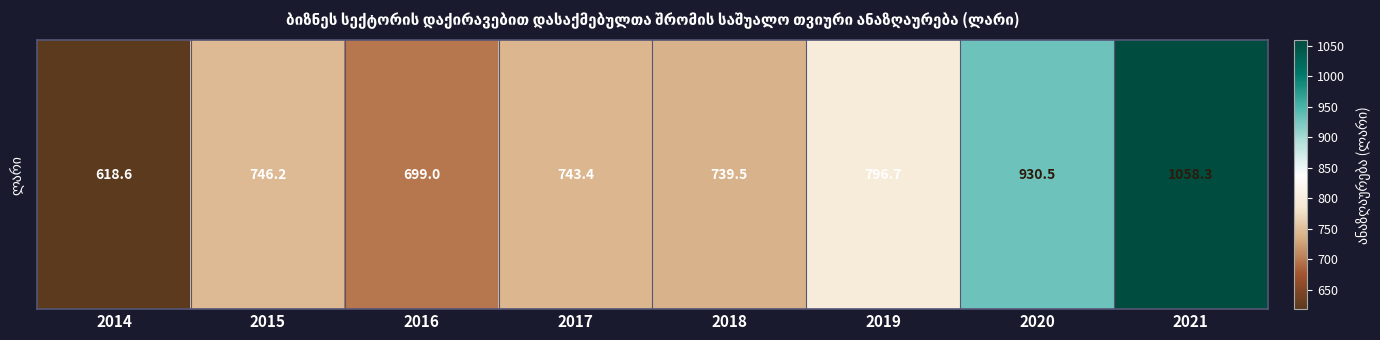

What is the ratio of the value at 2020 to the value at 2016?

1.3